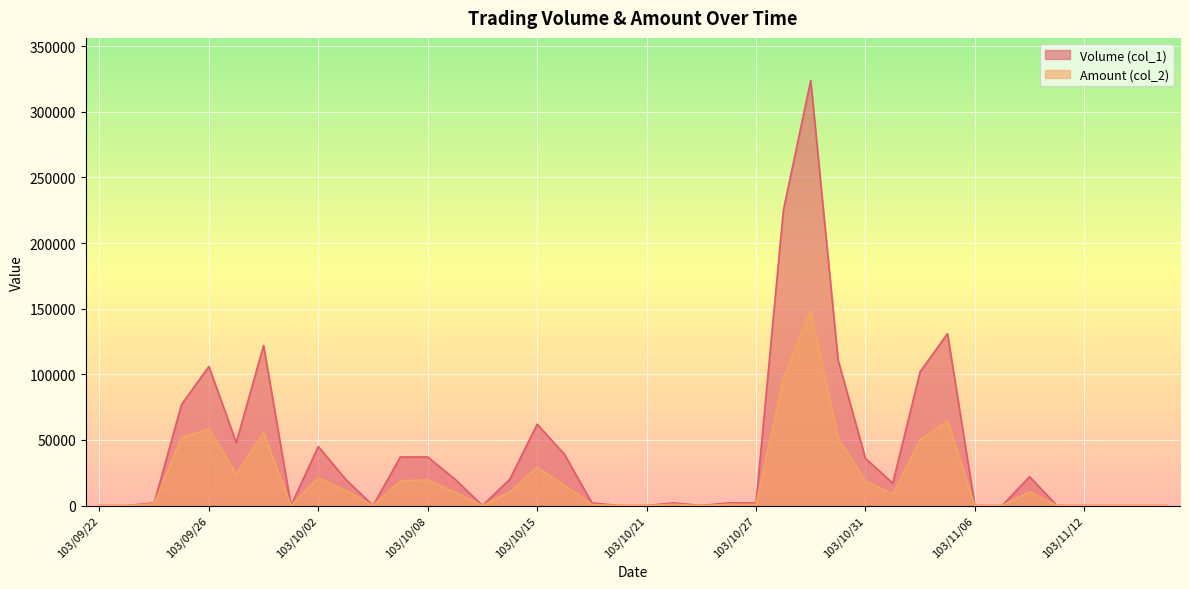

What is the difference between the maximum and minimum values in the Amount (col_2) series?

149090